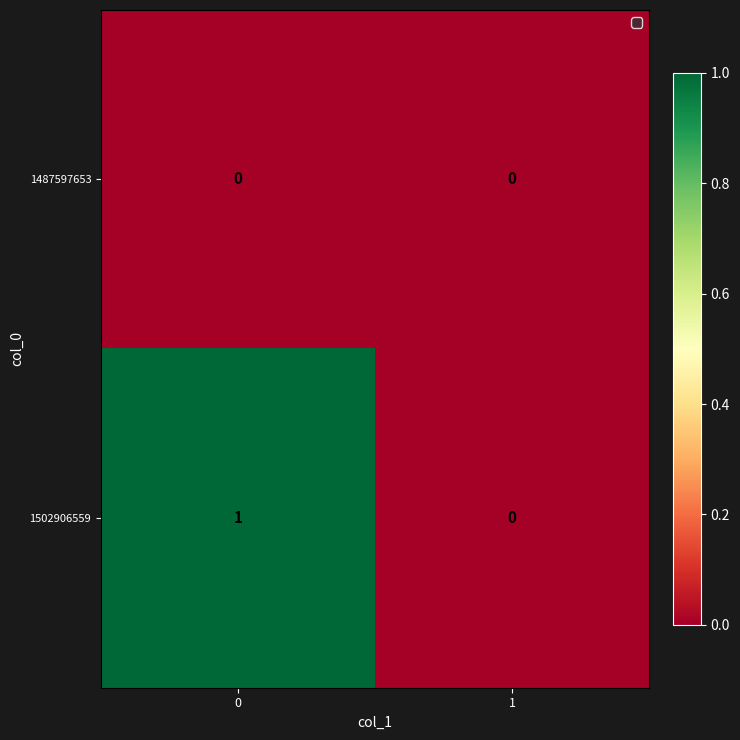

Which series has the largest range (max minus min)?

1502906559